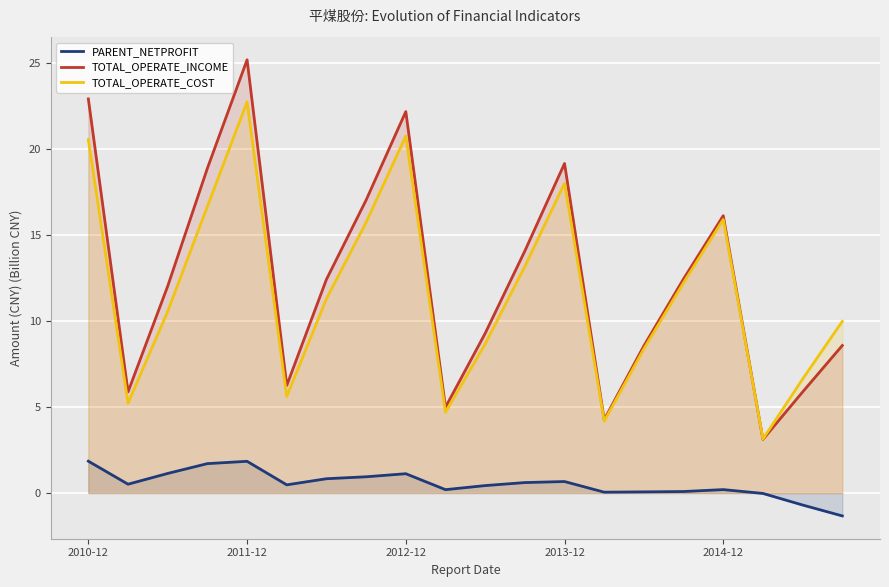

At which category is the sum across all series the highest?

2011-12